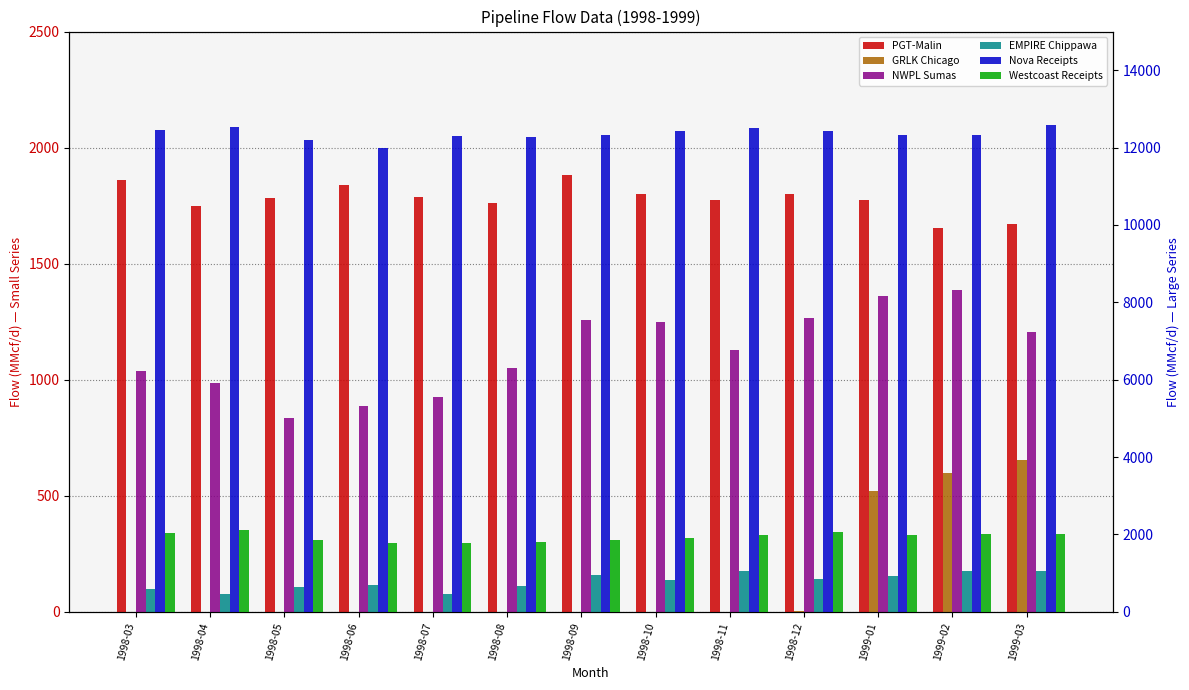

Is the value of Westcoast Receipts at 1999-01 greater than the value of Nova Receipts at 1998-03?

No